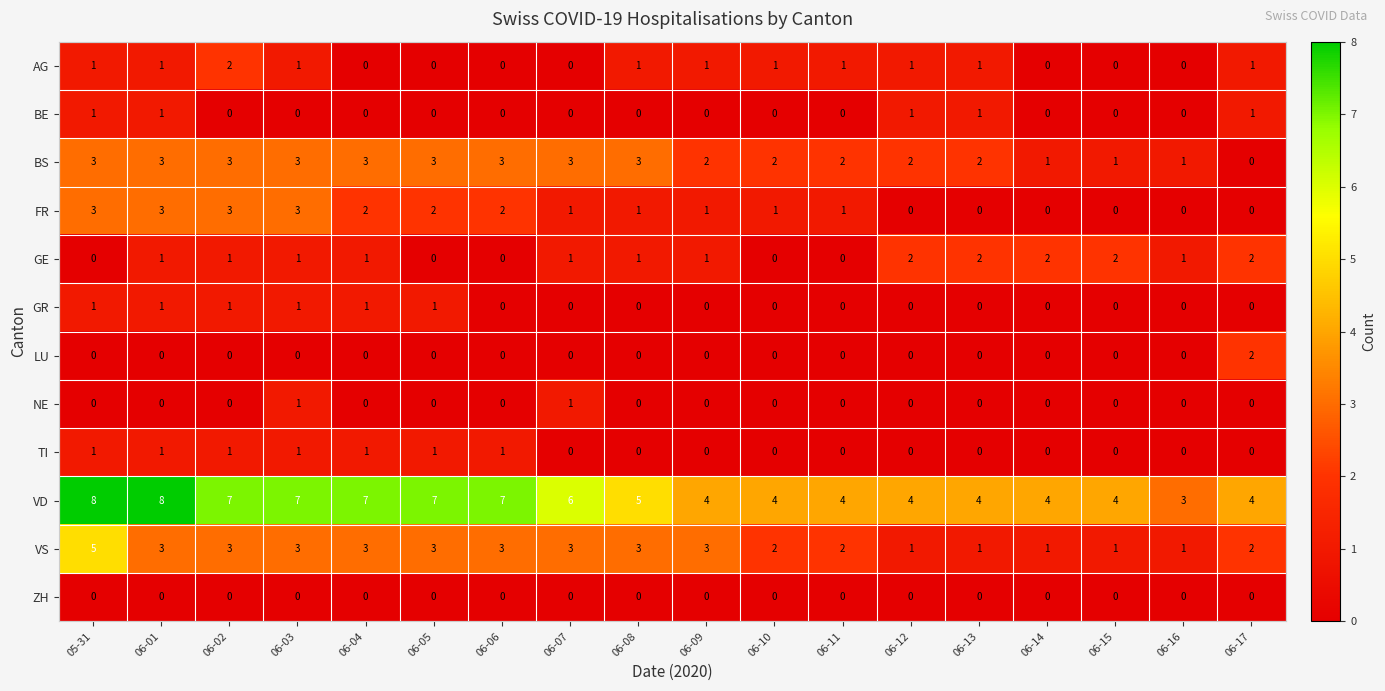

Which category has the highest value in the VS series?

05-31